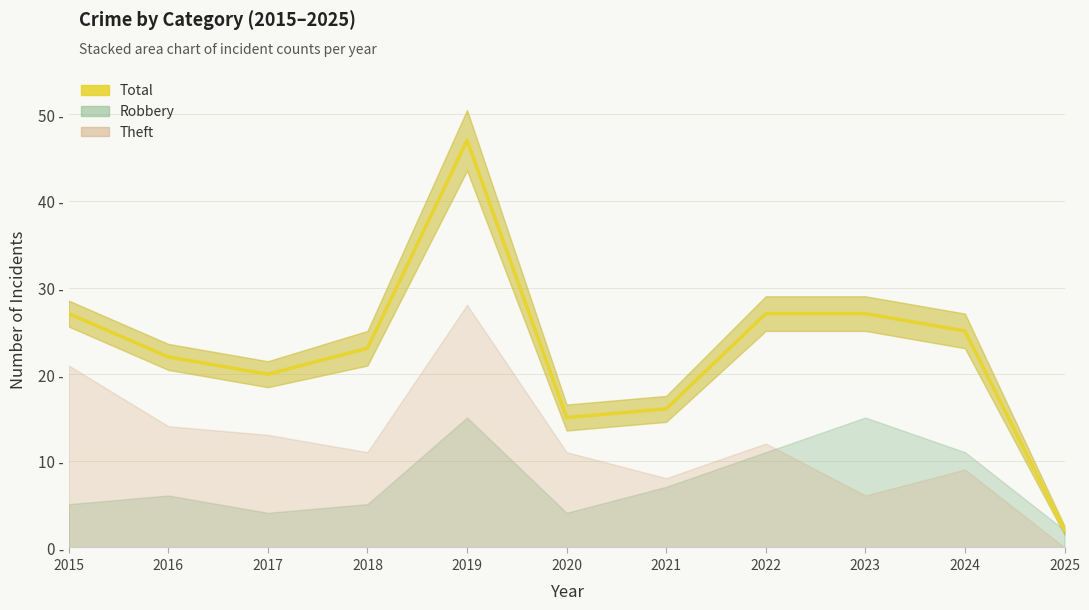

The value at 2020 is 5. True or false?

False